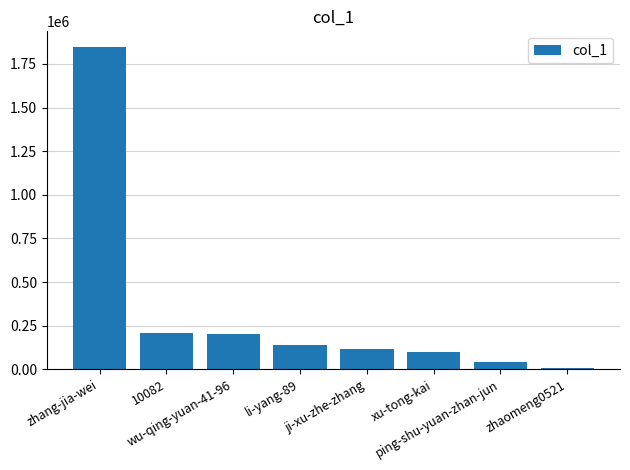

What is the average value?

332432